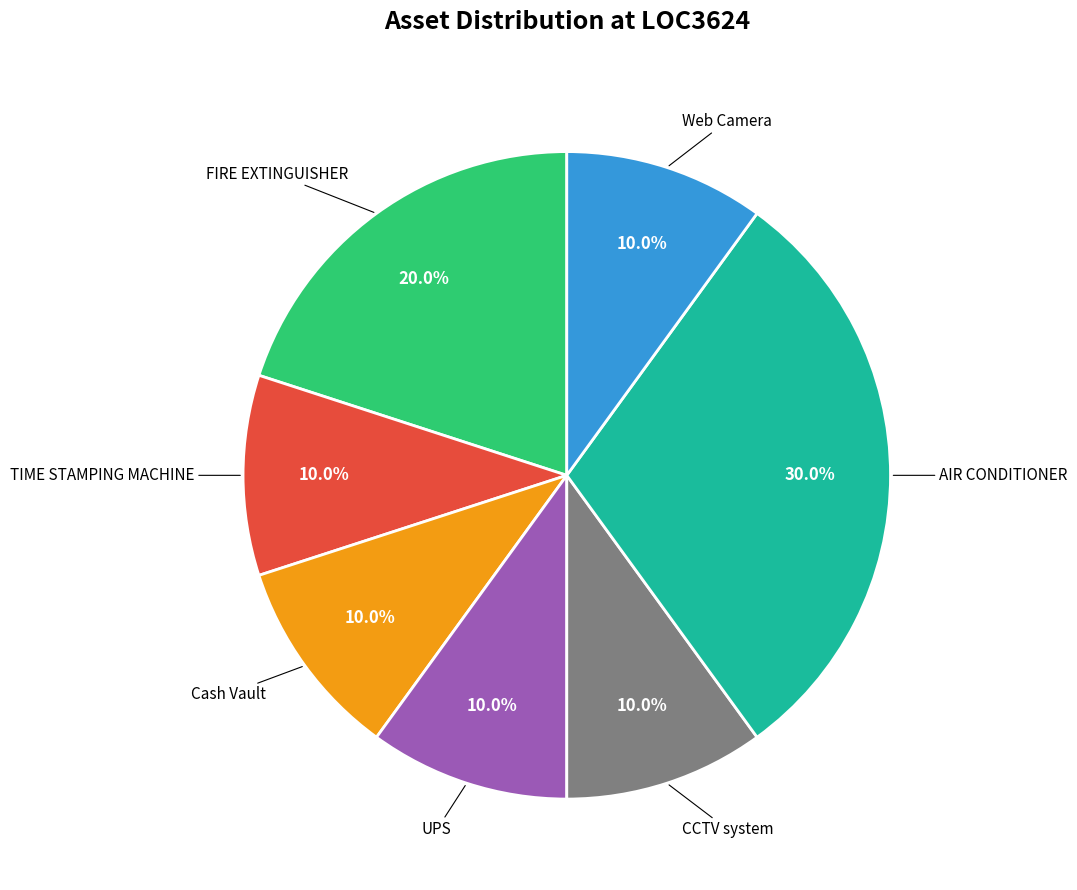

Does any single category account for the majority?

No